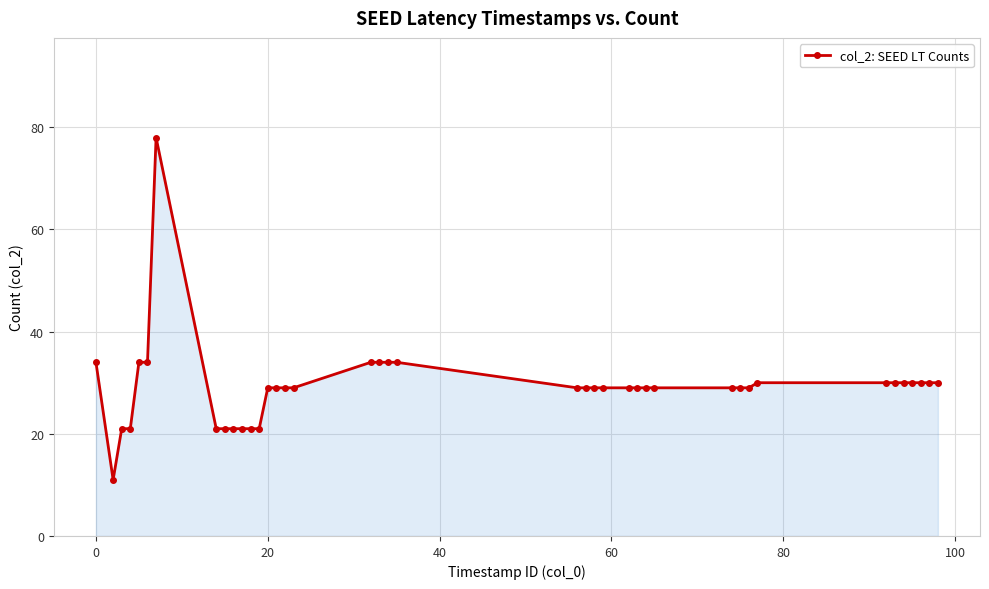

What is the greatest value displayed?

78